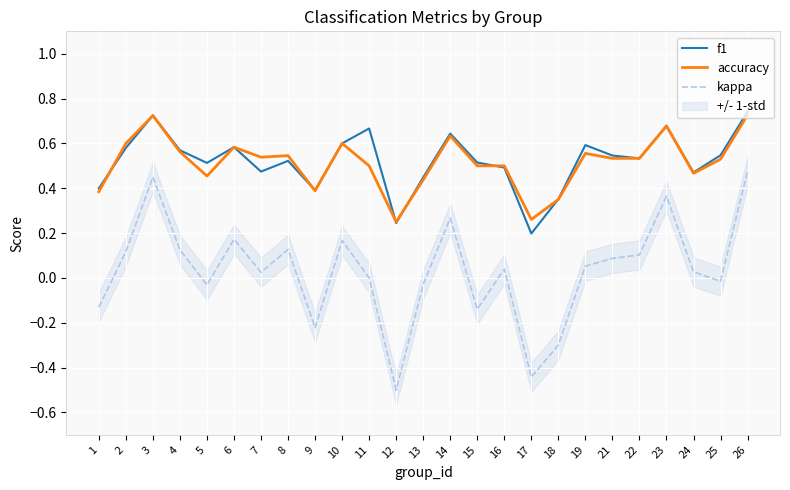

How many interior local valleys does the f1 series have?

7